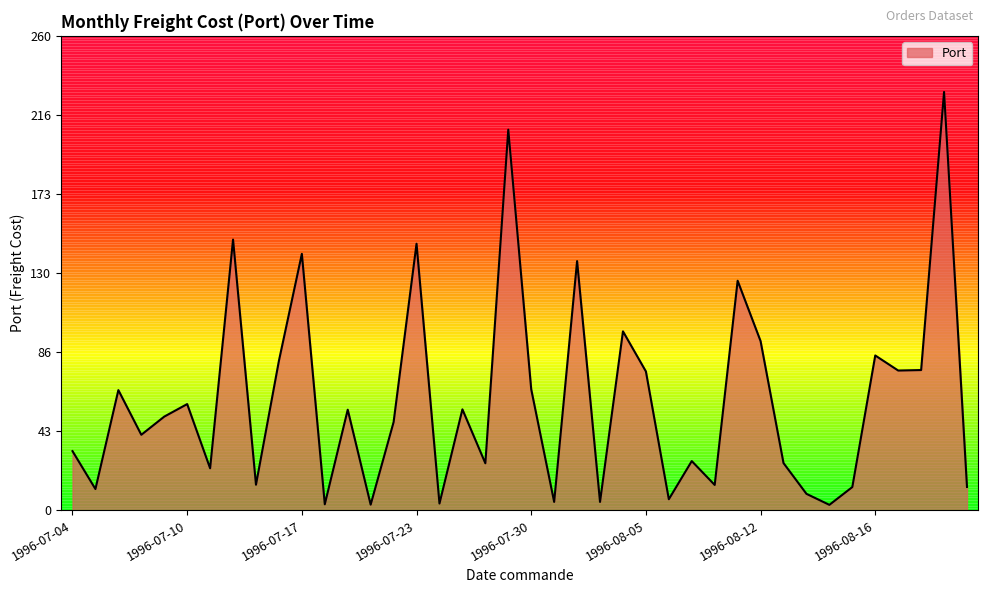

Does the chart have visible grid lines?

No